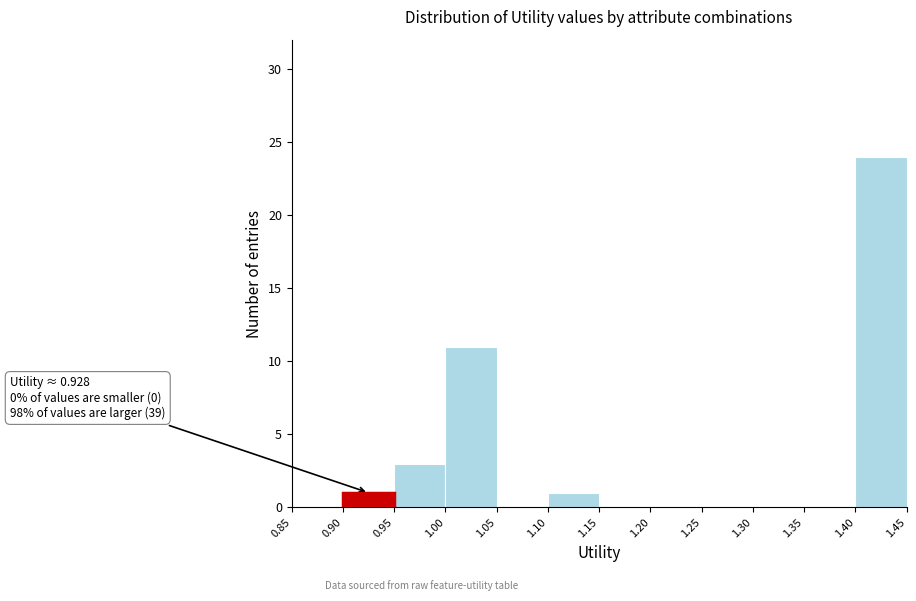

Which range on the x-axis has the tallest bar?

1.40 to 1.45